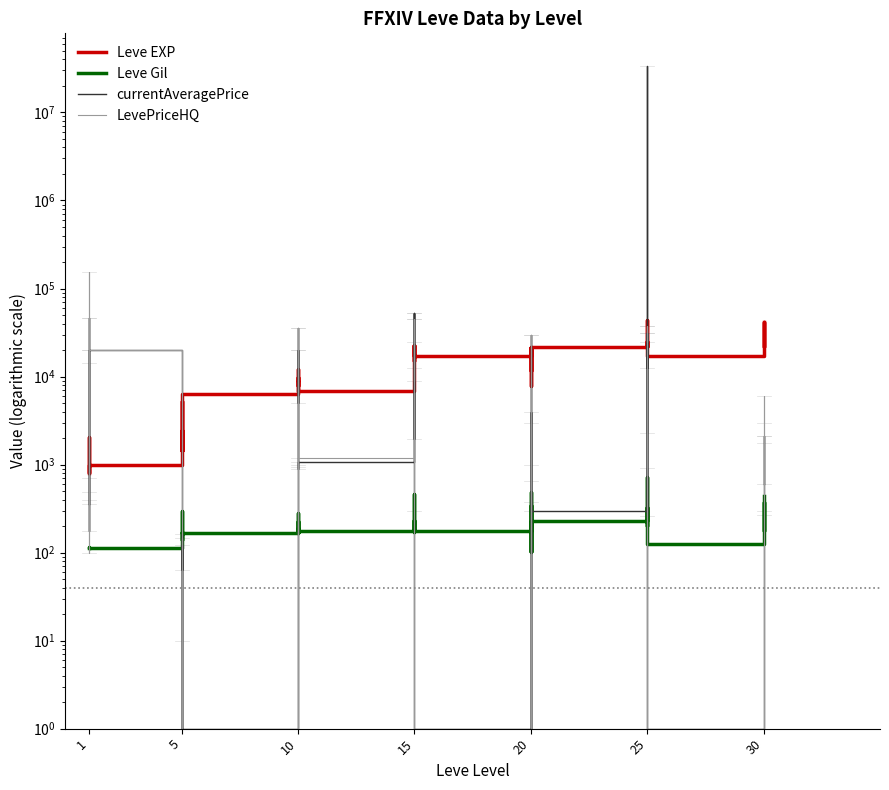

What is the sum of all currentAveragePrice values?

33713614